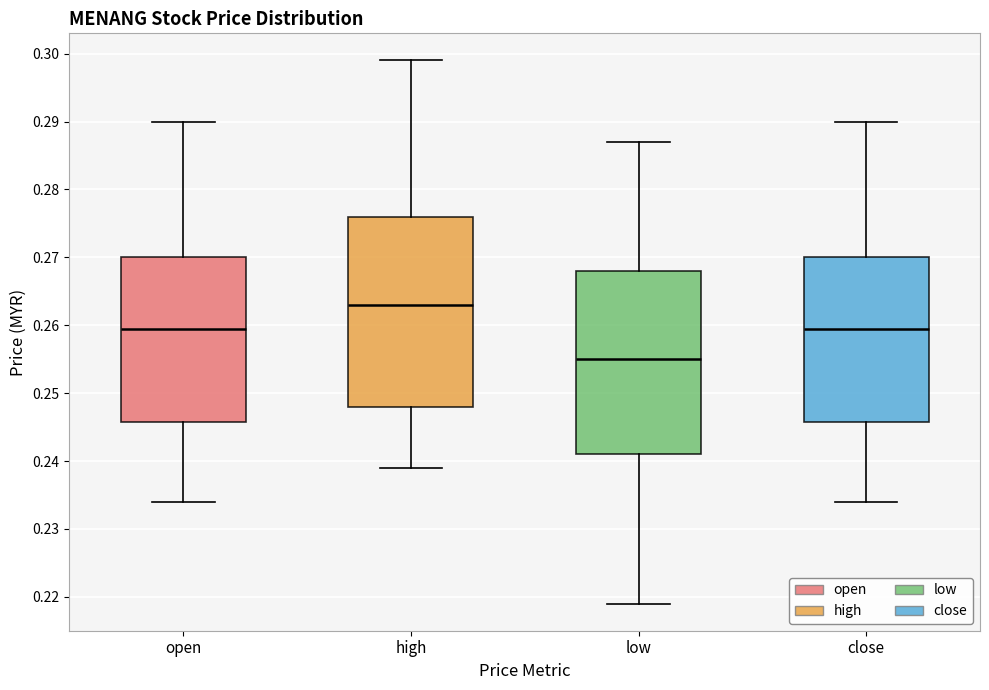

Reading left to right, transcribe this box plot: for each box, give where its median line is, the range the box spans, and where its two whiskers end, as read against the y-axis. The values are not printed on the chart, so give them approximately, as read against the axis.

open: median 0.260, box 0.246 to 0.270, whiskers 0.234 to 0.290
high: median 0.263, box 0.248 to 0.276, whiskers 0.239 to 0.299
low: median 0.255, box 0.241 to 0.268, whiskers 0.219 to 0.287
close: median 0.260, box 0.246 to 0.270, whiskers 0.234 to 0.290